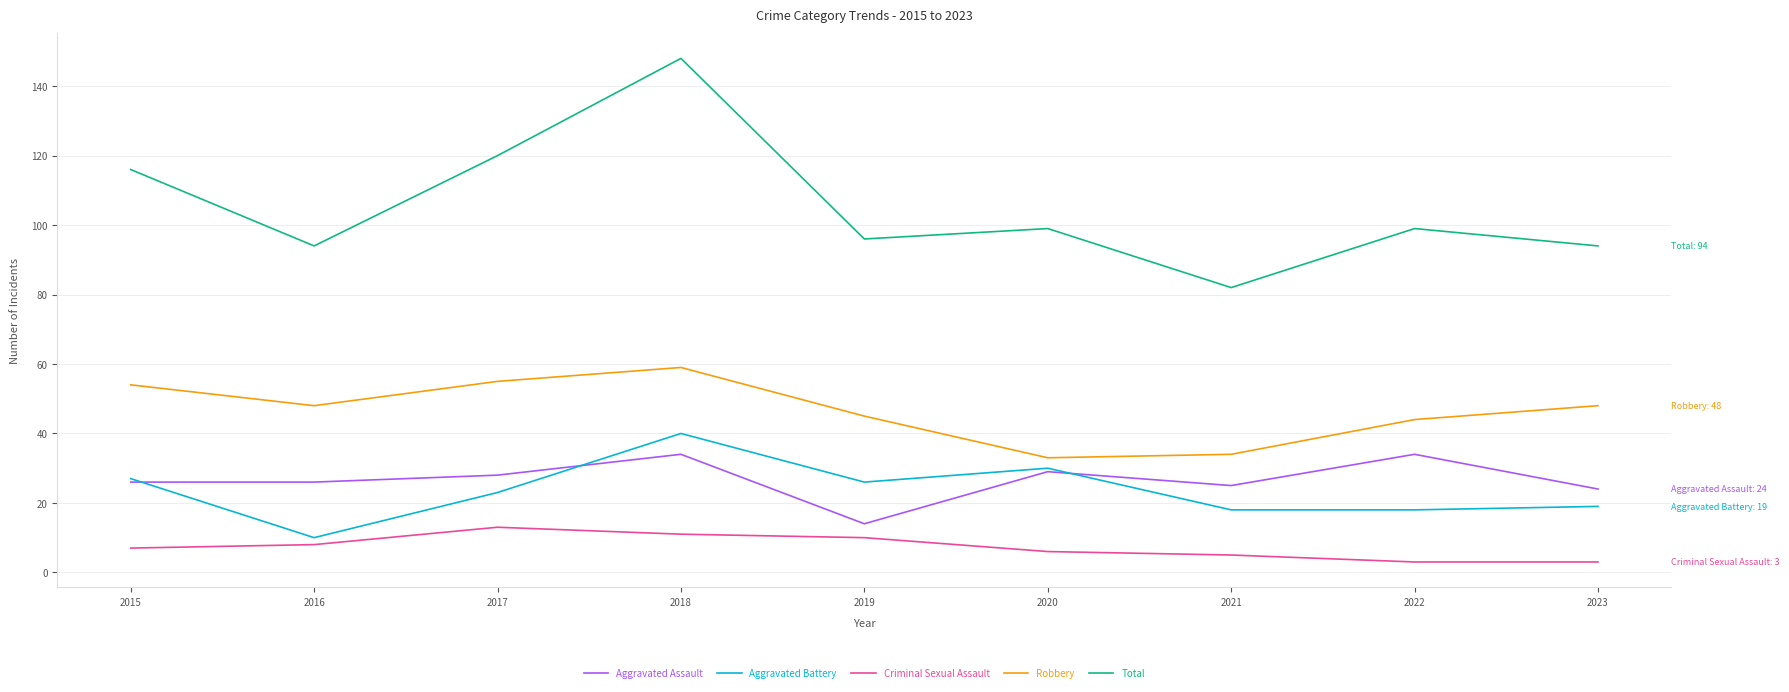

Which series has the widest spread of values?

Total